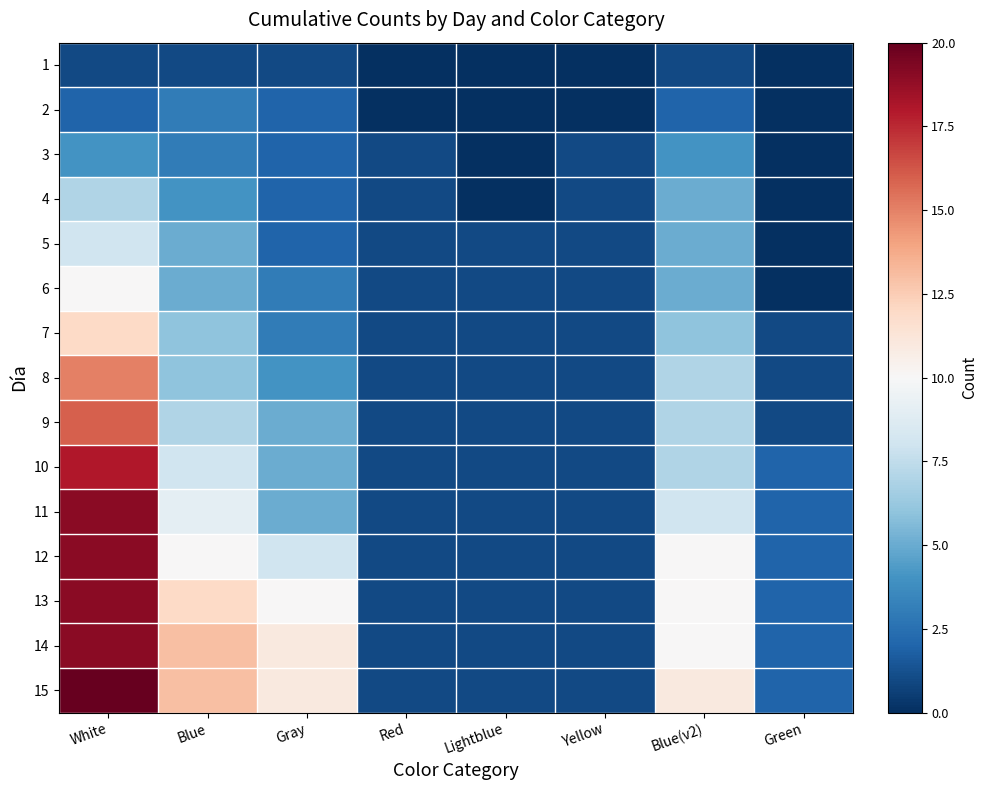

How many series are shown in this chart?

15